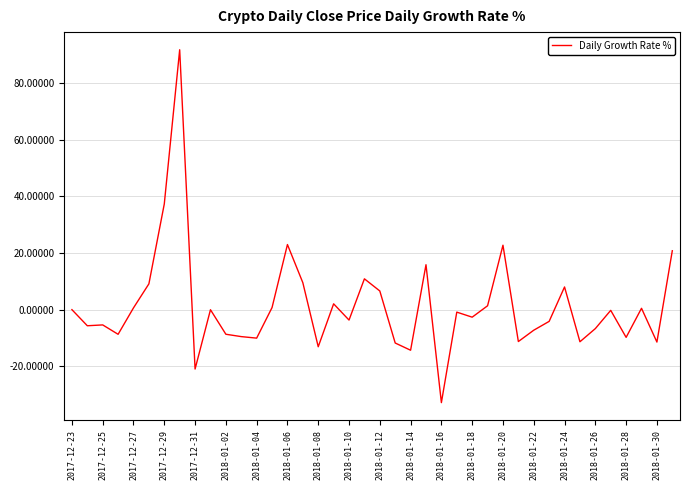

True or false: there are more than 2 points higher than both neighbors.

True